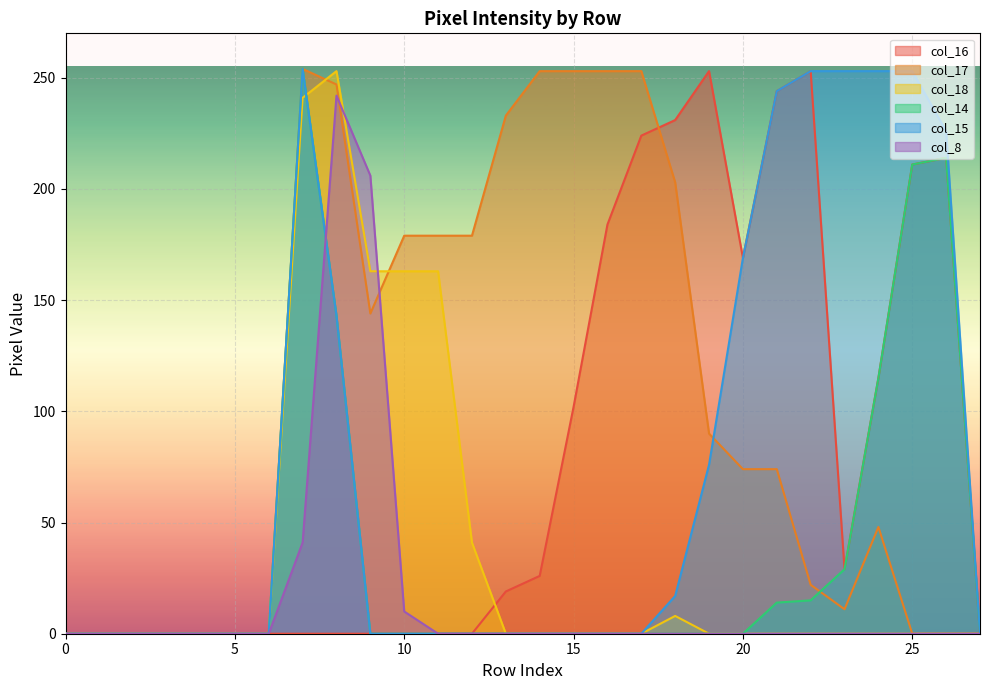

Reading right to left, transcribe all the data shown in this chart.

col_16: 27=0	26=214	25=211	24=115	23=29	22=253	21=244	20=169	19=253	18=231	17=224	16=184	15=102	14=26	13=19	12=0	11=0	10=0	9=0	8=0	7=0	6=0	5=0	4=0	3=0	2=0	1=0	0=0
col_17: 27=0	26=0	25=0	24=48	23=11	22=22	21=74	20=74	19=90	18=203	17=253	16=253	15=253	14=253	13=233	12=179	11=179	10=179	9=144	8=247	7=254	6=0	5=0	4=0	3=0	2=0	1=0	0=0
col_18: 27=0	26=0	25=0	24=0	23=0	22=0	21=0	20=0	19=0	18=8	17=0	16=0	15=0	14=0	13=0	12=41	11=163	10=163	9=163	8=253	7=241	6=0	5=0	4=0	3=0	2=0	1=0	0=0
col_14: 27=0	26=214	25=211	24=115	23=29	22=15	21=14	20=0	19=0	18=0	17=0	16=0	15=0	14=0	13=0	12=0	11=0	10=0	9=0	8=143	7=254	6=0	5=0	4=0	3=0	2=0	1=0	0=0
col_15: 27=0	26=226	25=253	24=253	23=253	22=253	21=244	20=169	19=76	18=17	17=0	16=0	15=0	14=0	13=0	12=0	11=0	10=0	9=0	8=143	7=254	6=0	5=0	4=0	3=0	2=0	1=0	0=0
col_8: 27=0	26=0	25=0	24=0	23=0	22=0	21=0	20=0	19=0	18=0	17=0	16=0	15=0	14=0	13=0	12=0	11=0	10=10	9=206	8=242	7=41	6=0	5=0	4=0	3=0	2=0	1=0	0=0